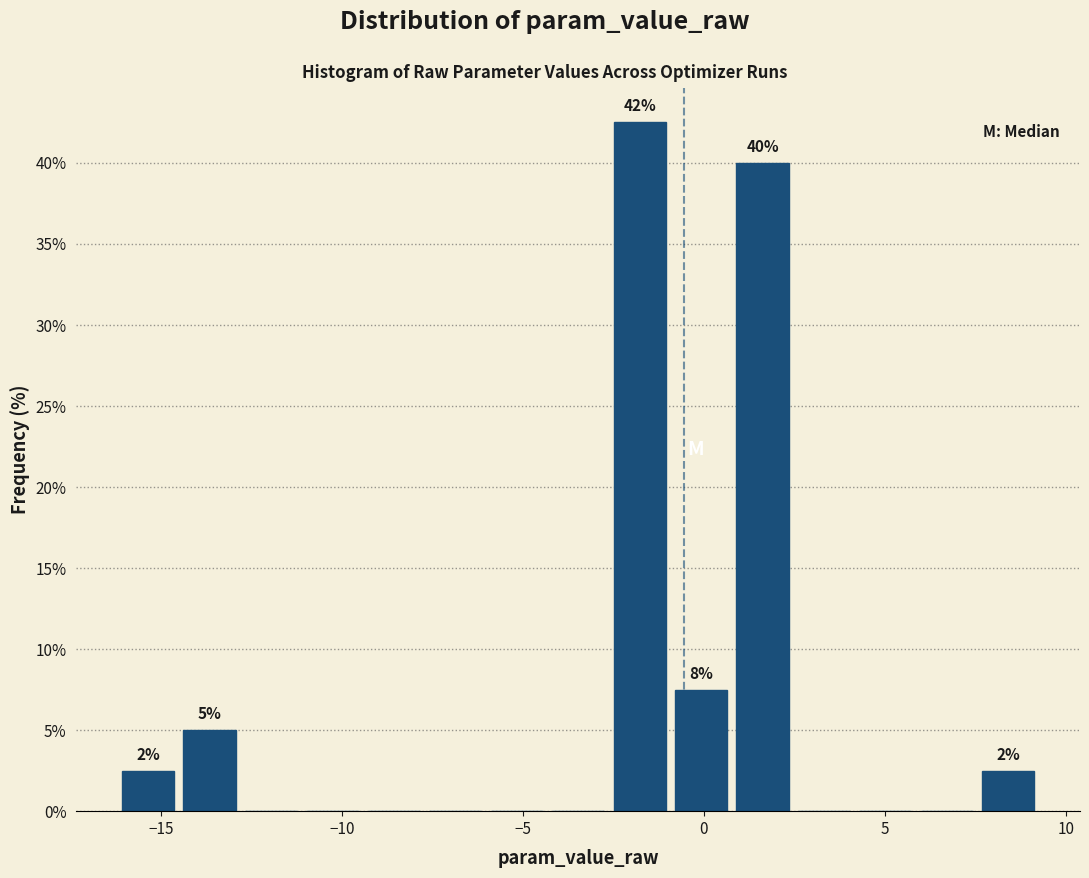

Around what value on the x-axis is the tallest bar? Give the approximate position of its centre, as read against the axis.

-2.0